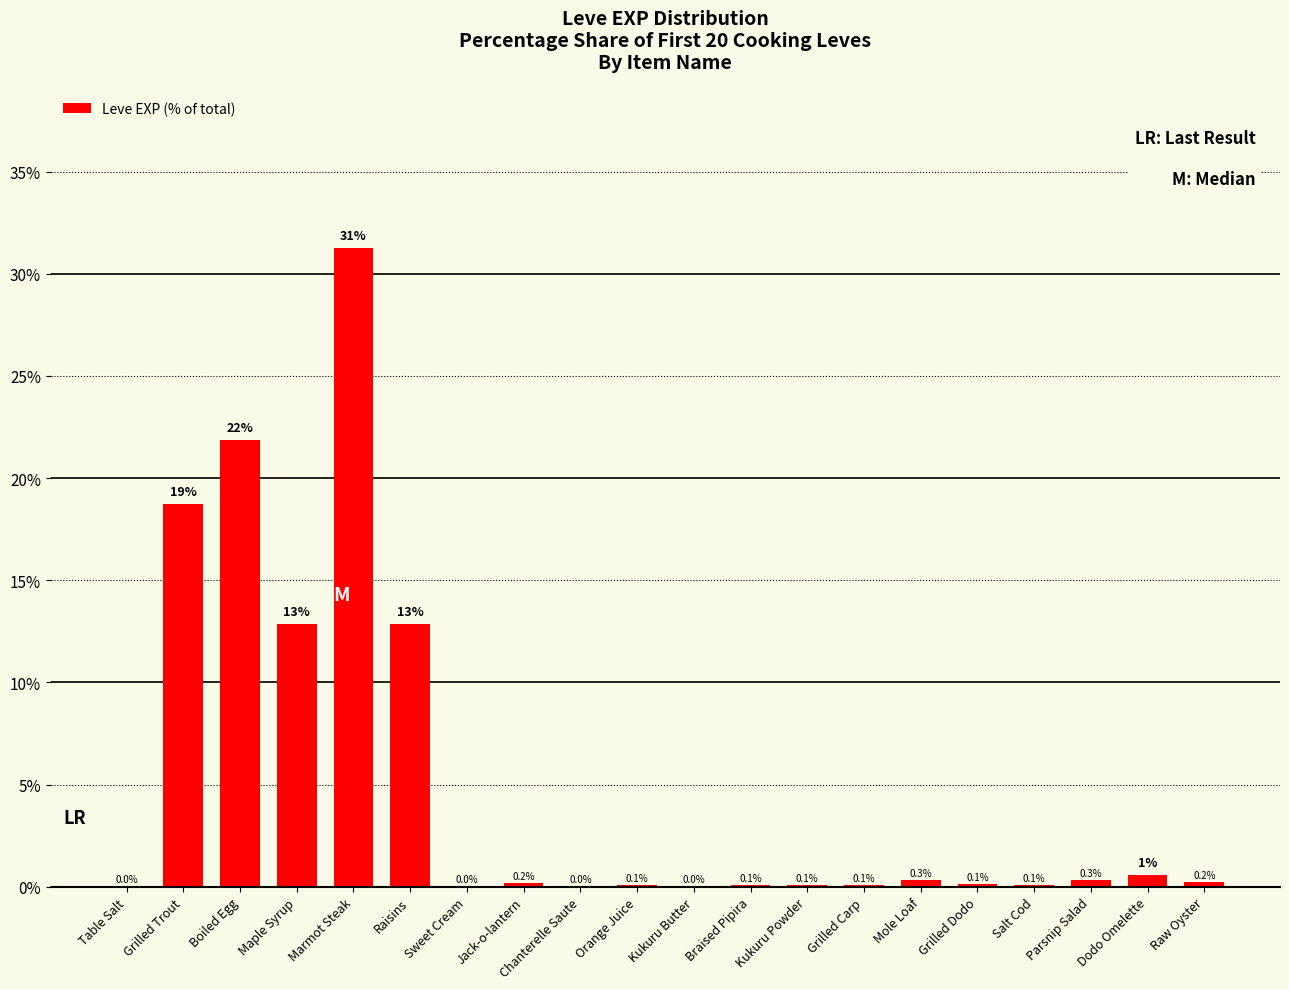

The value at Grilled Dodo is 0.1. True or false?

True